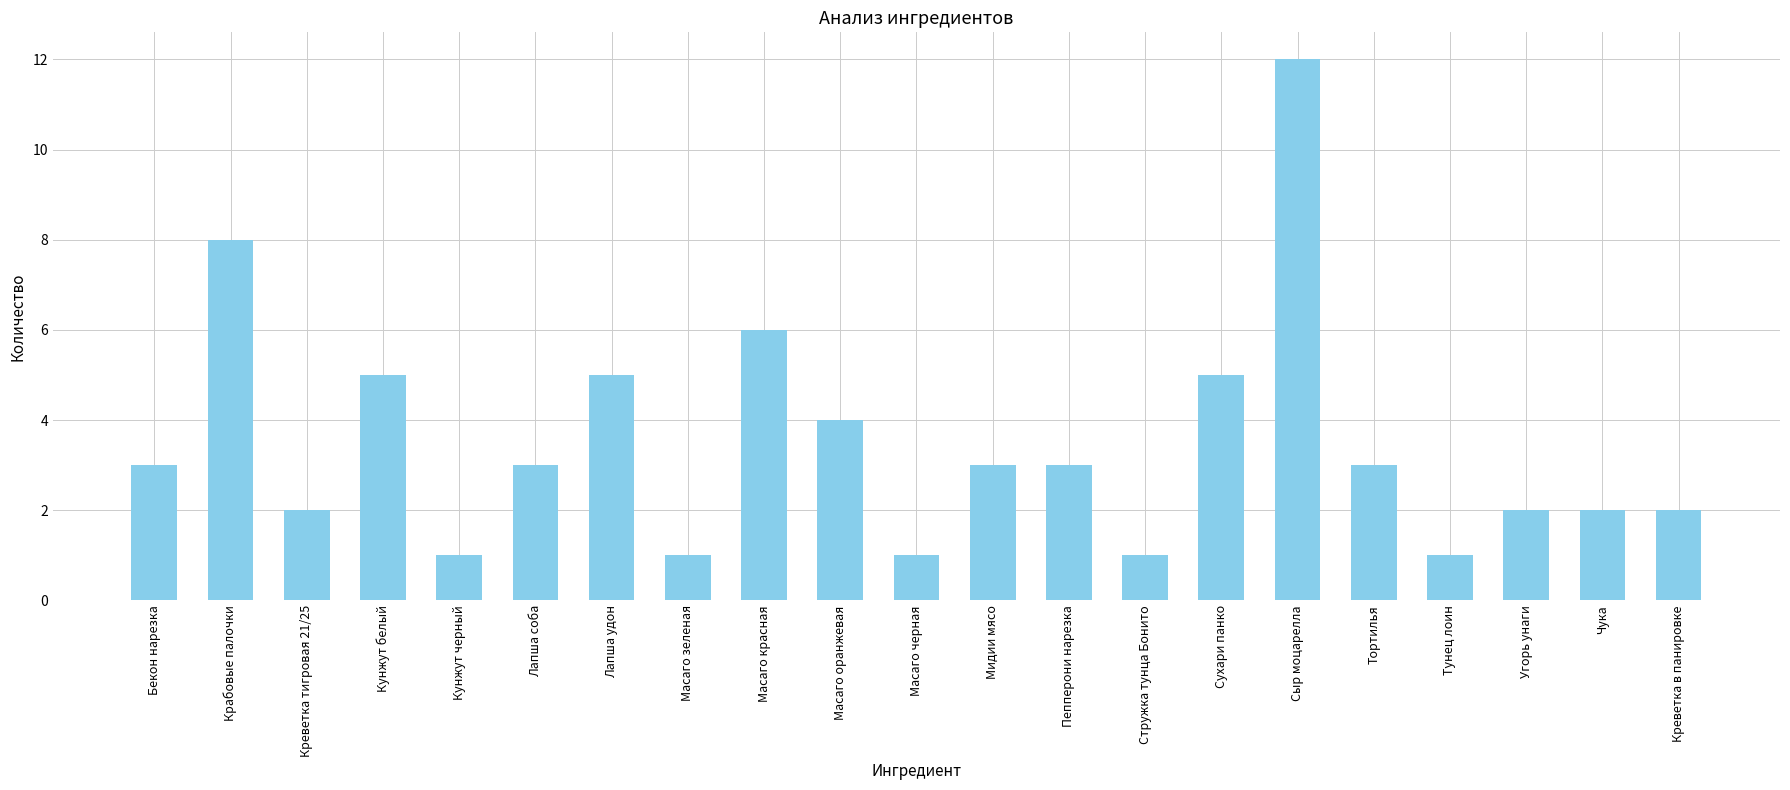

What is the minimum value shown in the chart?

1